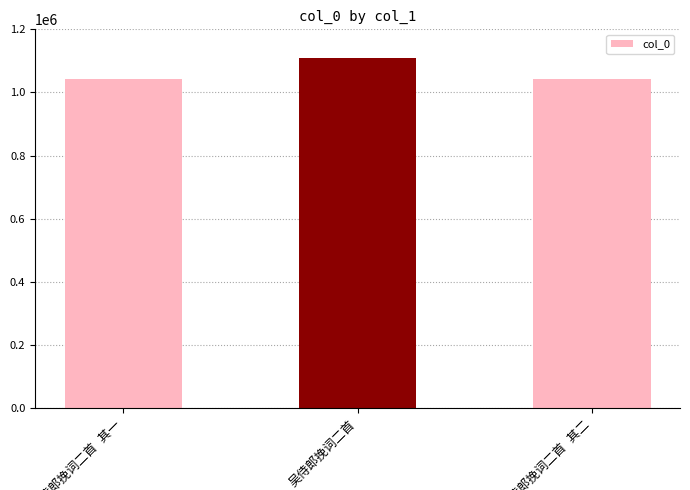

What is the value of the 2nd bar from the left?

1109606